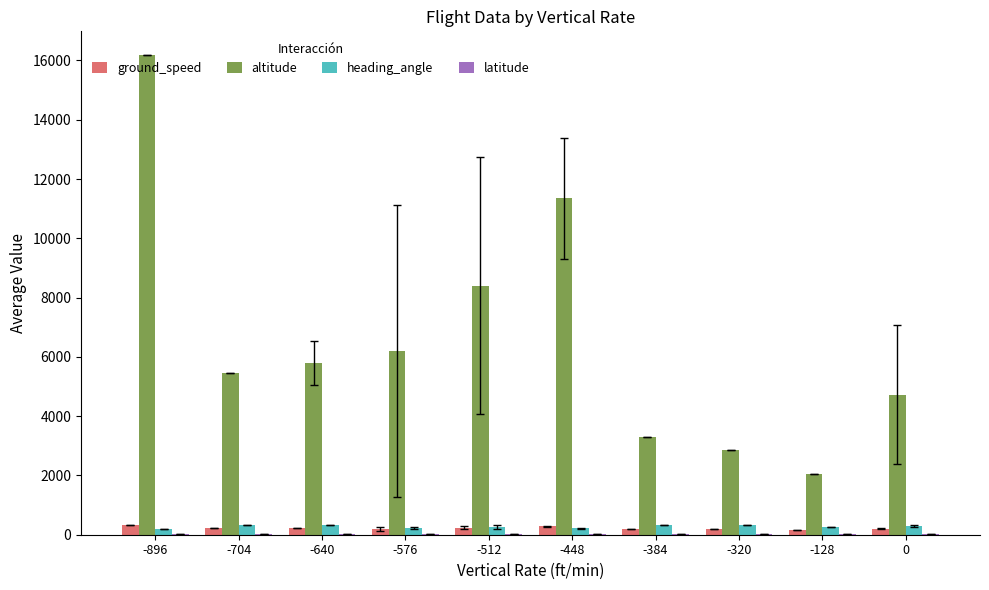

Which series has the largest total across all categories?

altitude